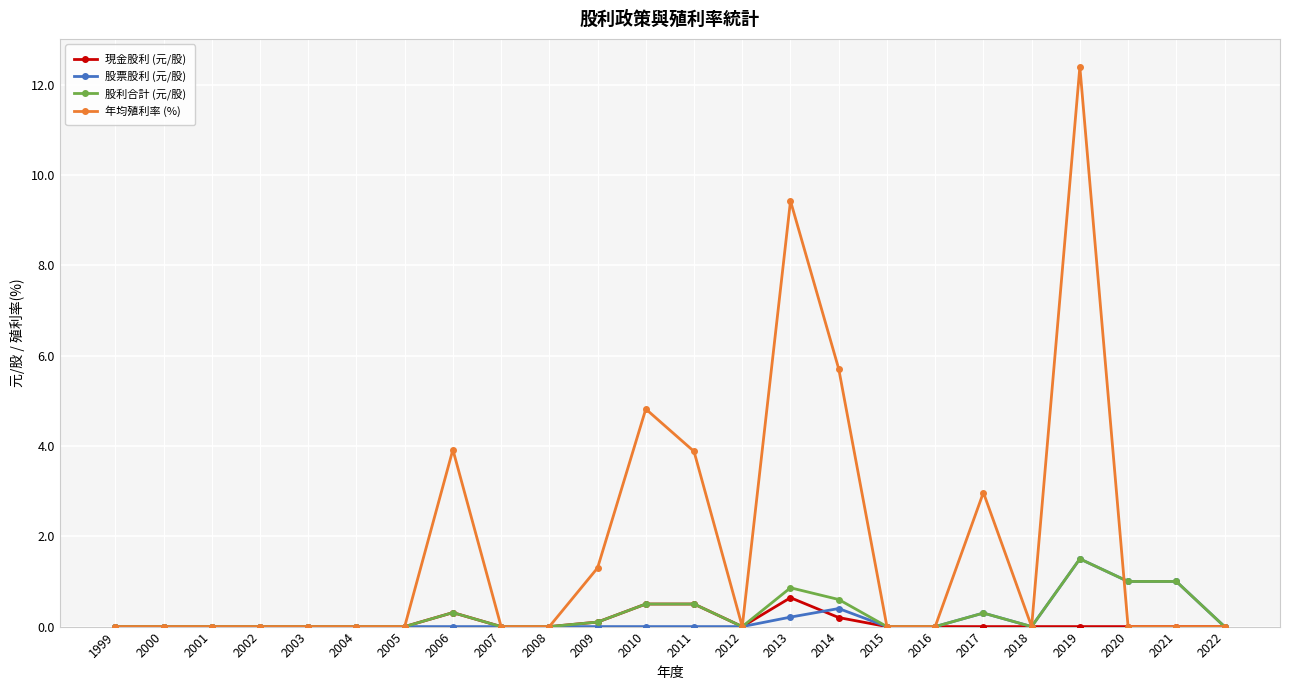

What are all the series names shown in the legend?

現金股利 (元/股), 股票股利 (元/股), 股利合計 (元/股), 年均殖利率 (%)